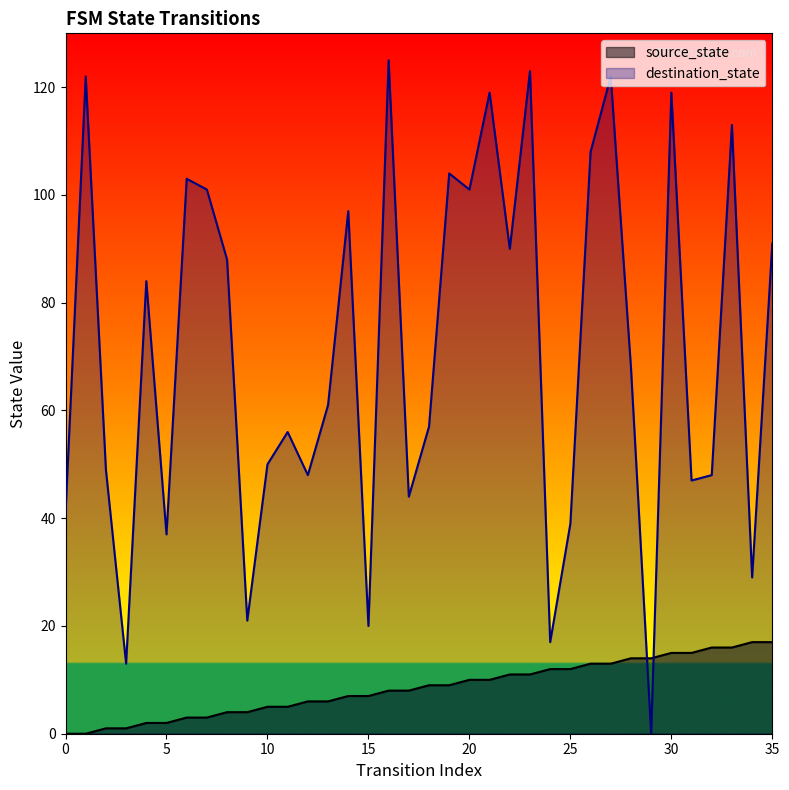

At which category is the sum across all series the highest?

27